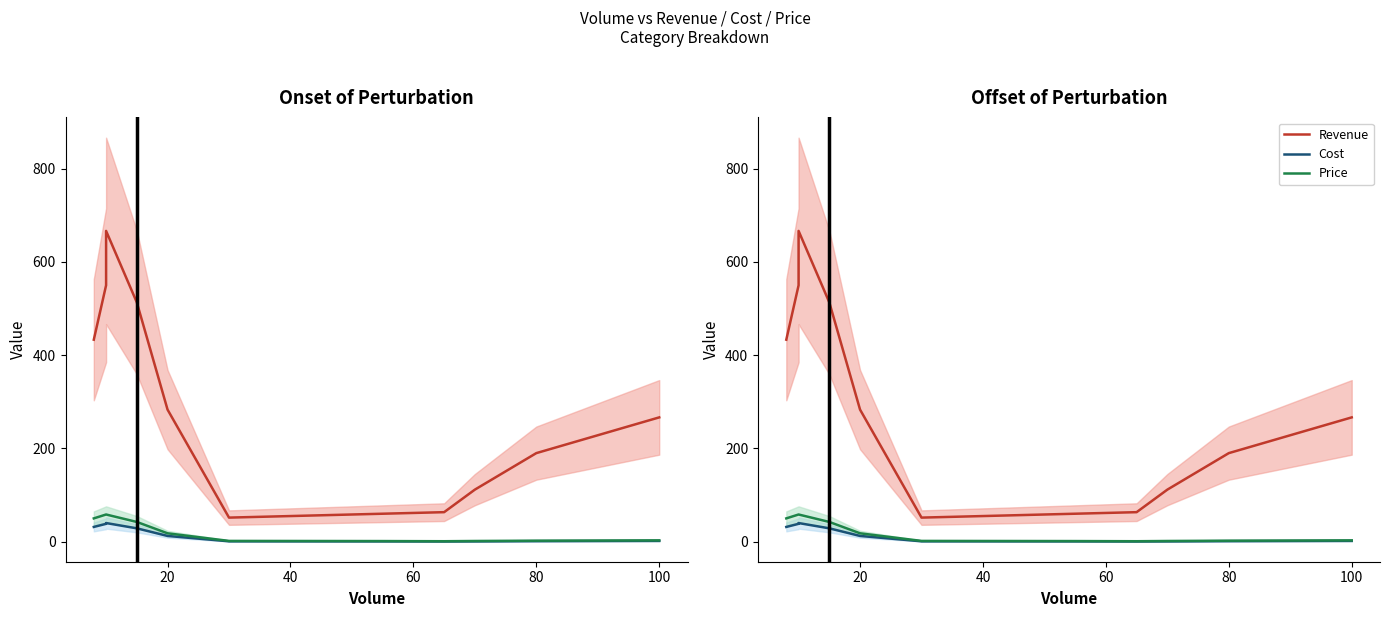

Is this an area chart (filled region under the line)?

No